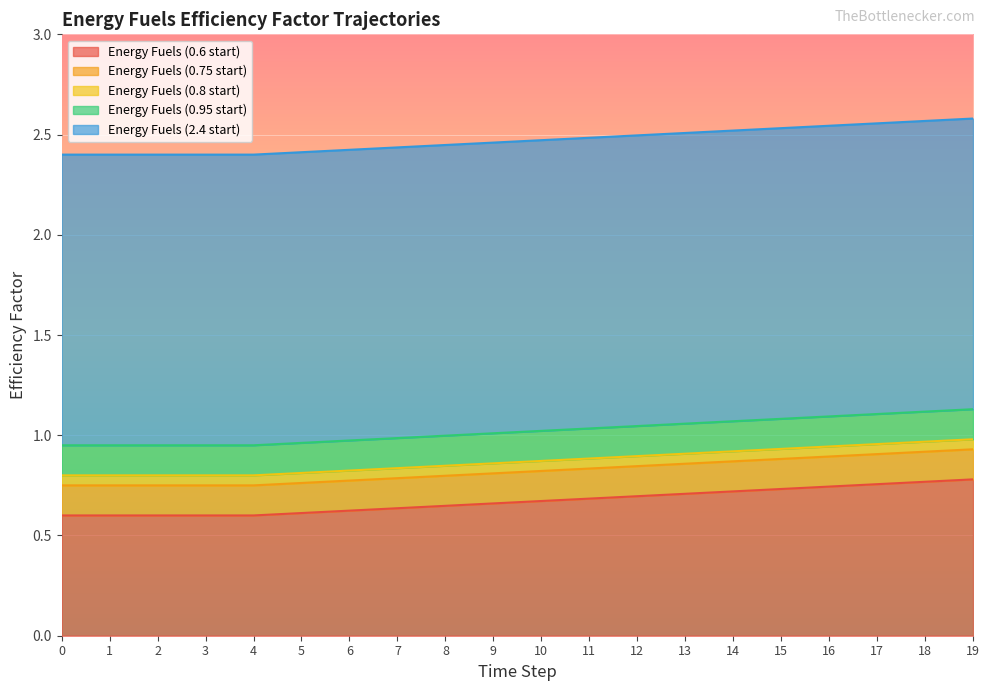

What are all the series names shown in the legend?

Energy Fuels (0.6 start), Energy Fuels (0.75 start), Energy Fuels (0.8 start), Energy Fuels (0.95 start), Energy Fuels (2.4 start)